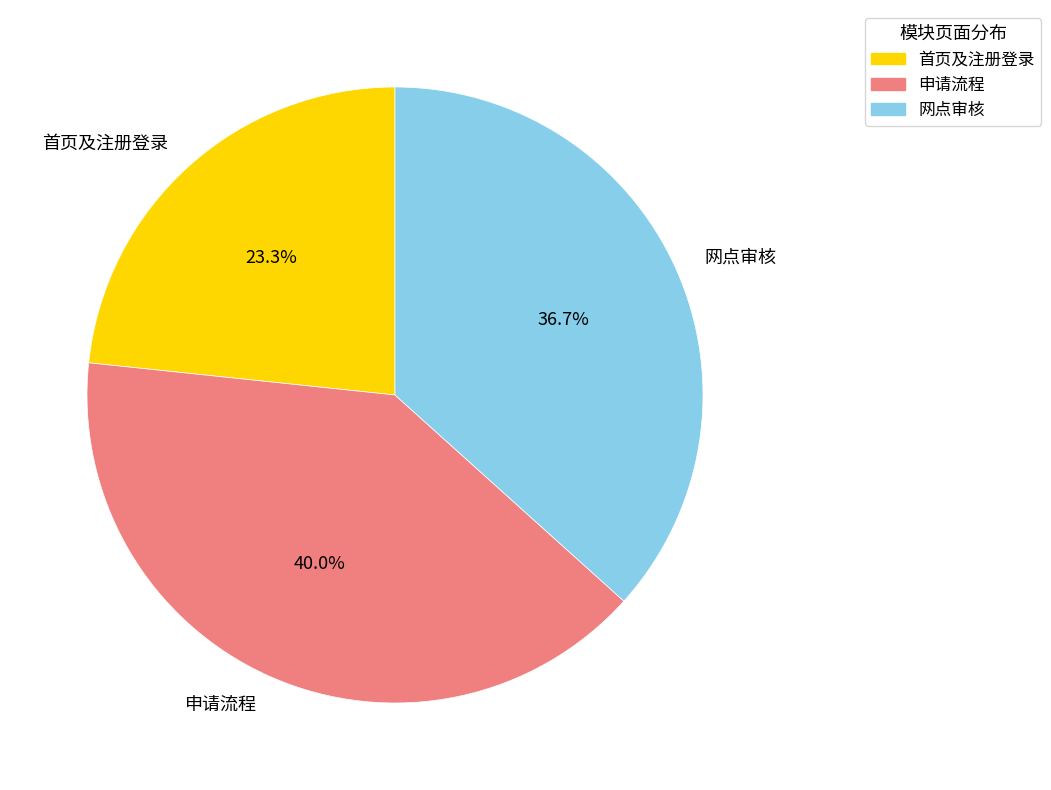

Approximately how many times larger is the value at 首页及注册登录 compared to 网点审核?

0.6